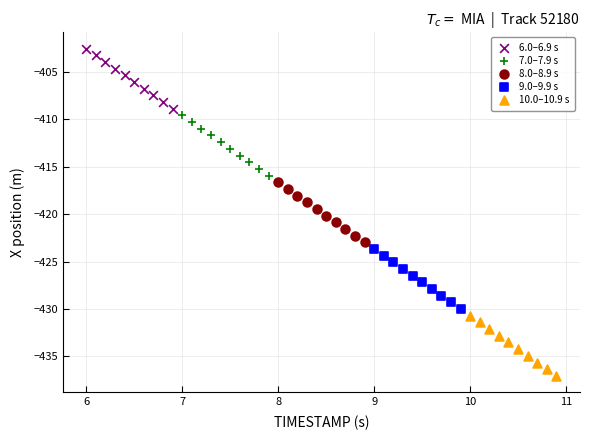

Which series reaches the minimum Y coordinate?

10.0–10.9 s